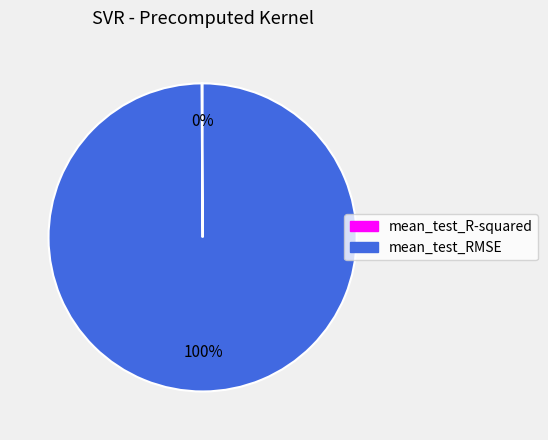

Which slice is the largest?

mean_test_RMSE